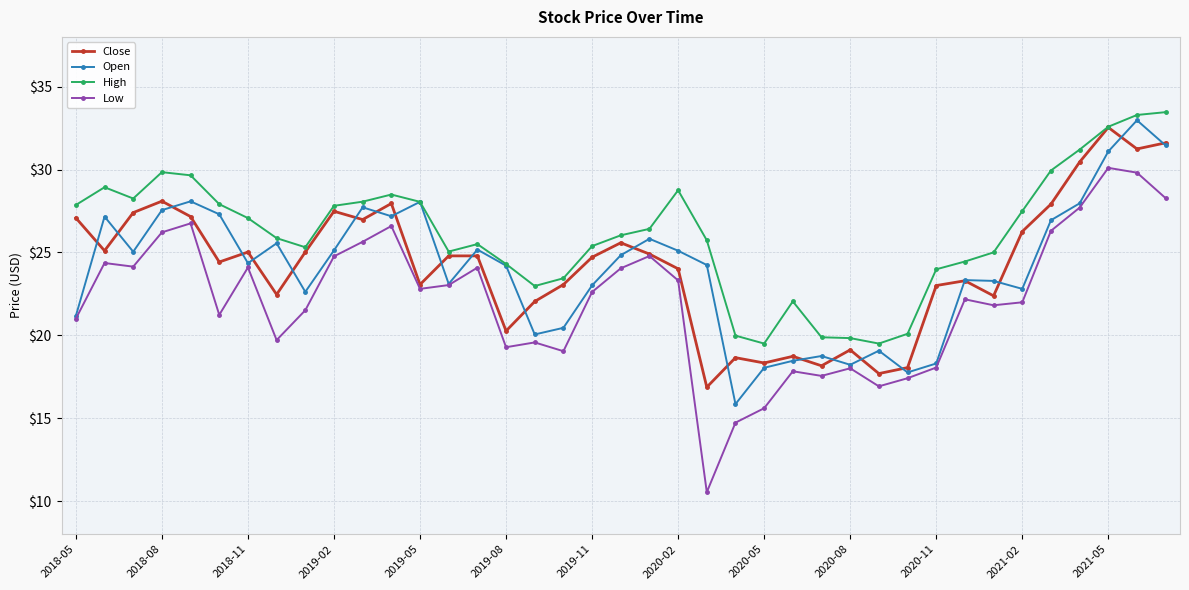

How many series are shown in this chart?

4